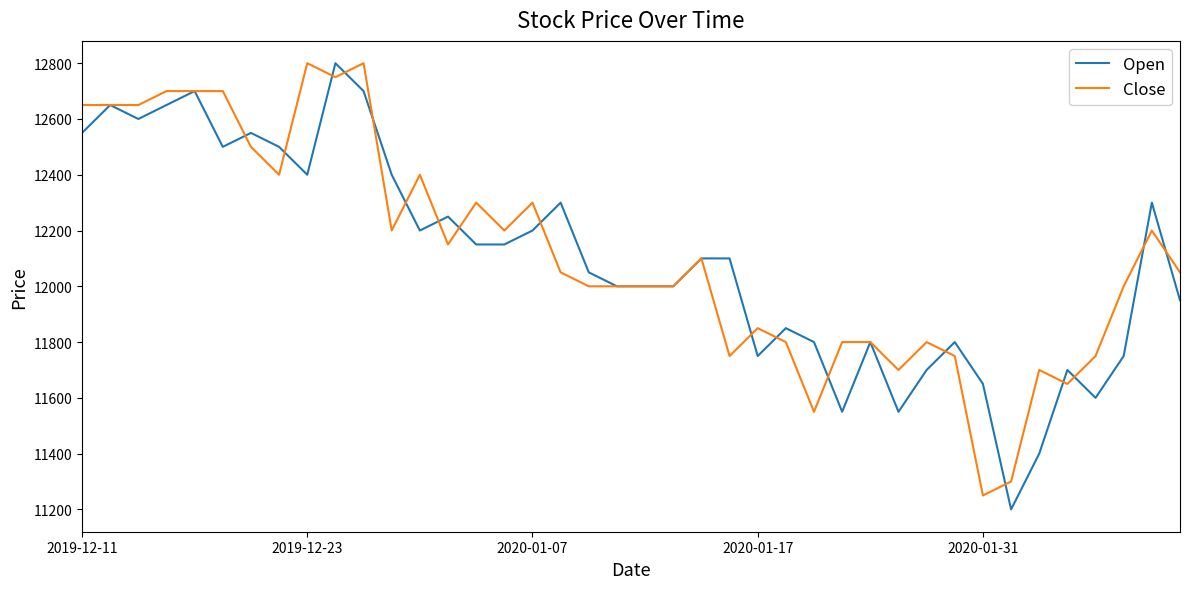

What is the lowest value of the Open series?

11200